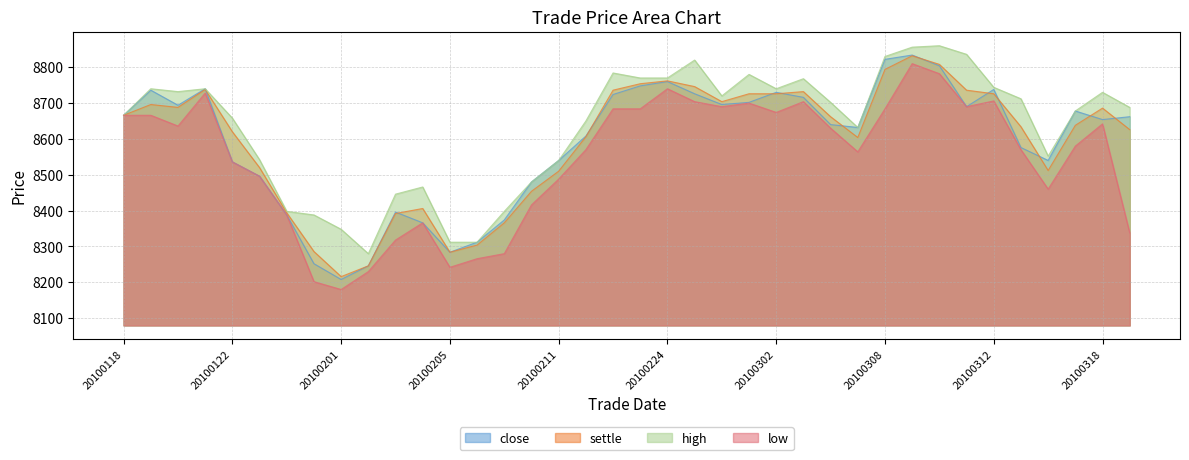

What is the value of the low point at the 15th from the left?

8280